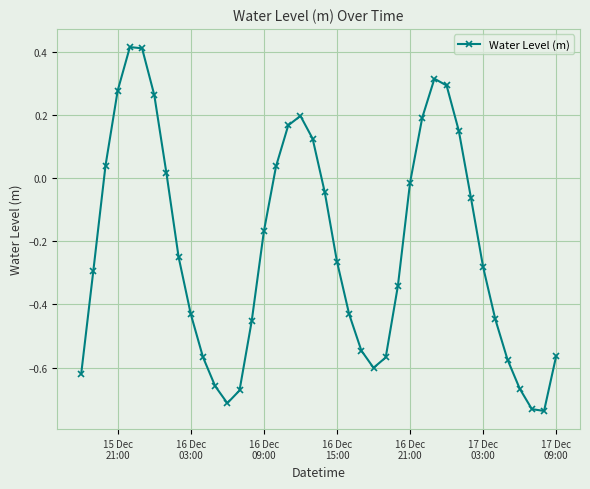

What is the sum of all values?

-8.8